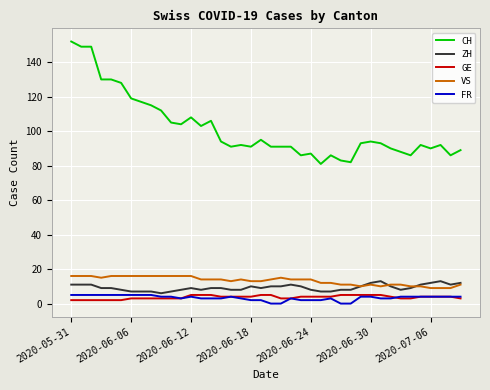

What are all the series names shown in the legend?

CH, ZH, GE, VS, FR